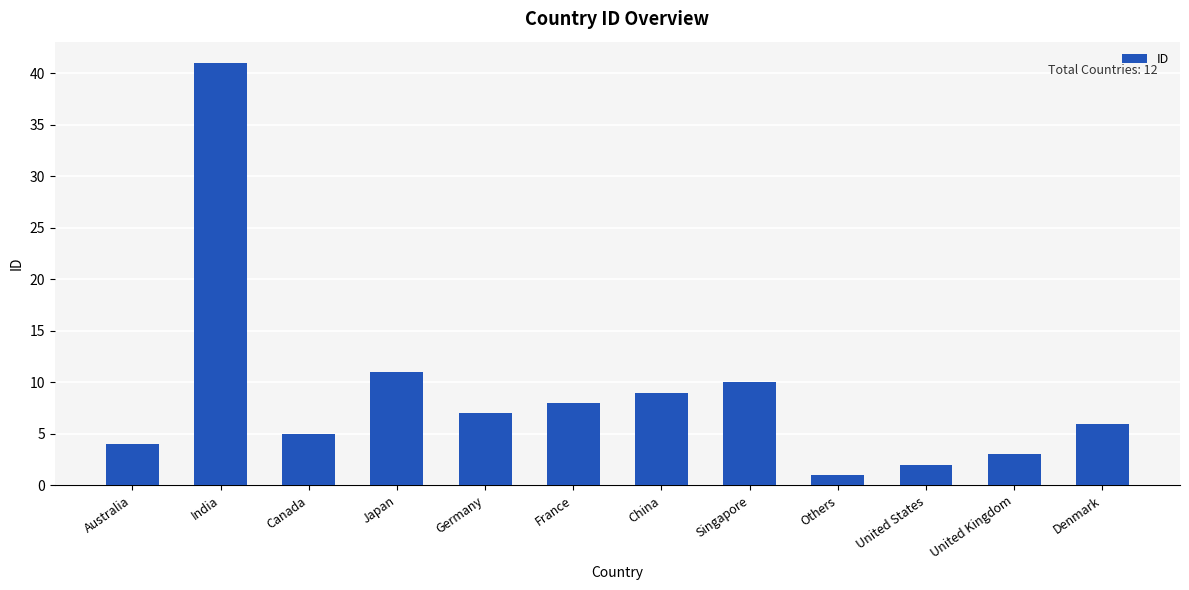

Which label corresponds to the smallest value in the chart?

Others